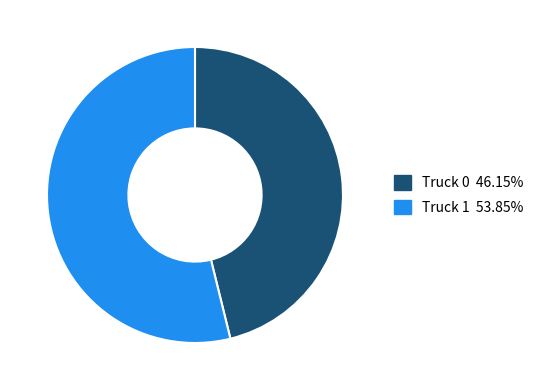

Is it true that Truck 1 is 54% of the pie?

True